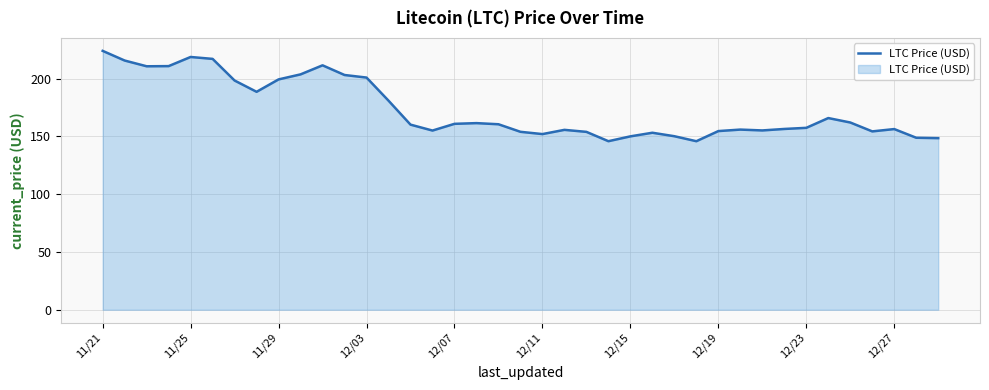

What is the difference between the maximum and minimum values?

78.2